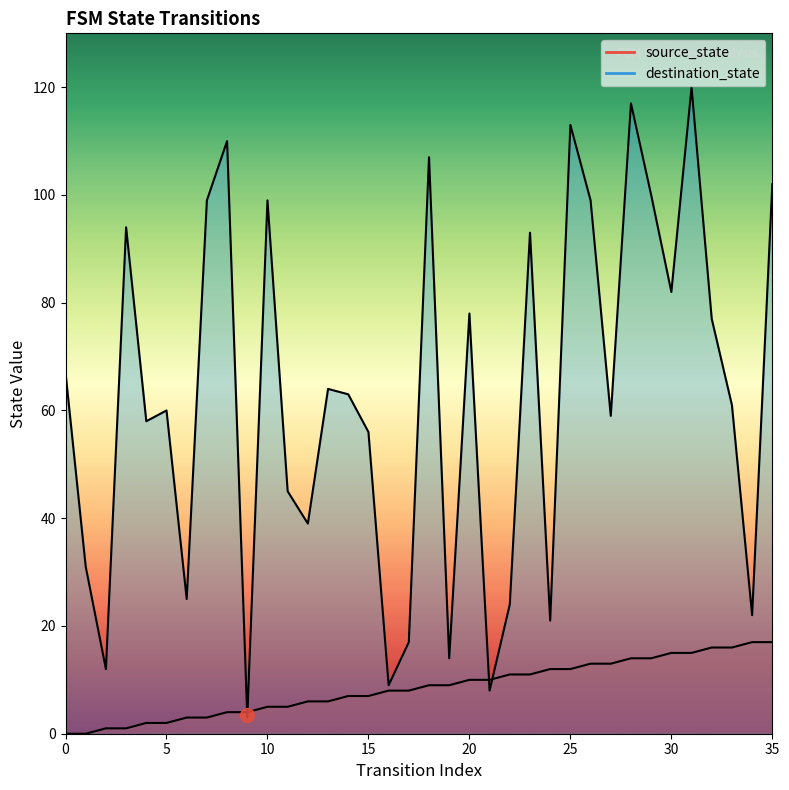

Between 21 and 35, which series saw the biggest shift?

destination_state